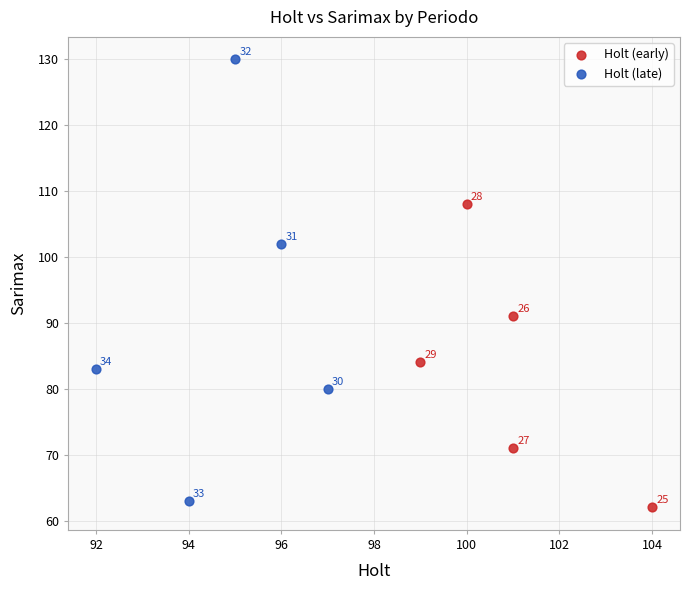

Which series has the largest Y range (max minus min)?

Holt (late)